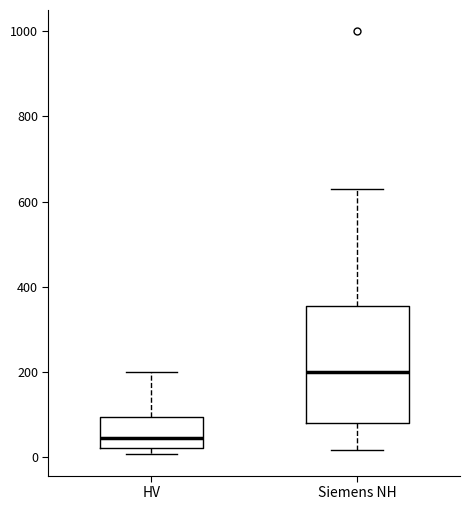

Reading left to right, read every box against the y-axis: the position of its median line, the range the box covers, and the ends of its whiskers. The values are not printed on the chart, so give them approximately, as read against the axis.

HV: median 40, box 20 to 100, whiskers 0 to 200
Siemens NH: median 200, box 80 to 360, whiskers 20 to 640